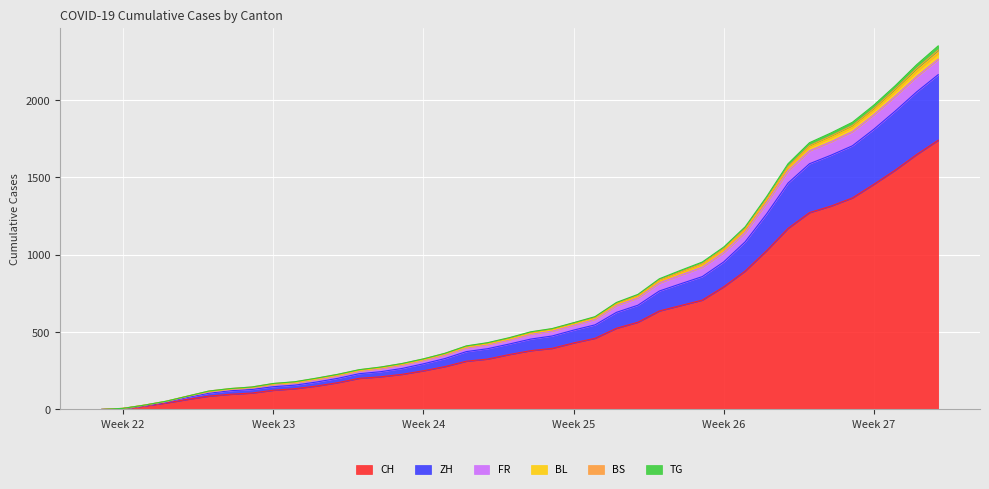

What is the highest value of the CH series?

1741